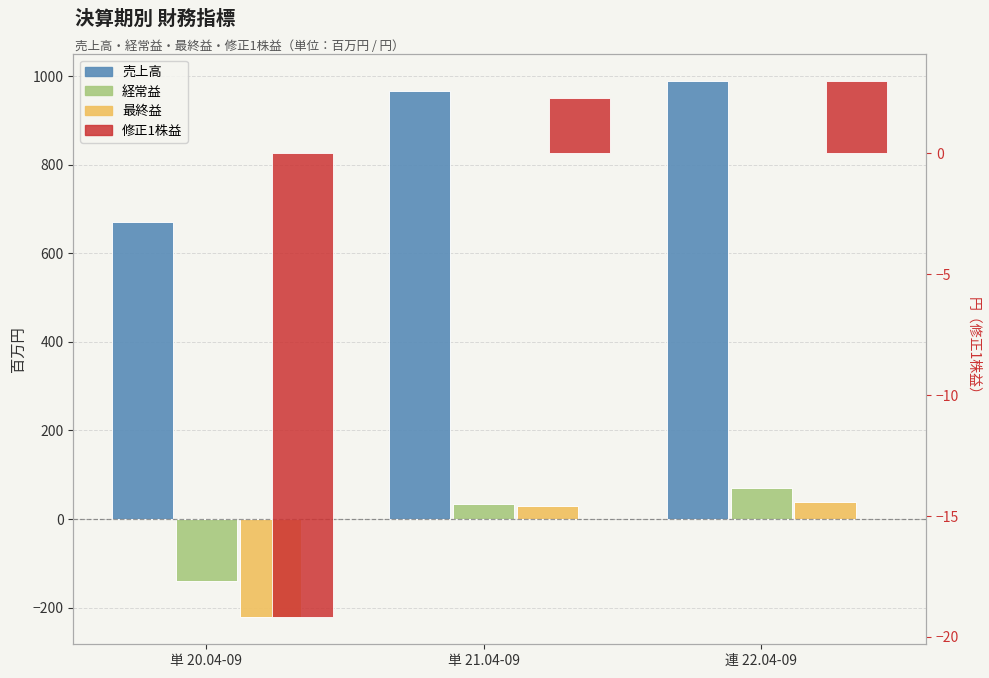

Reading left to right, extract all data points from this chart.

売上高: 単 20.04-09=671.0	単 21.04-09=965.0	連 22.04-09=989.0
経常益: 単 20.04-09=-140.0	単 21.04-09=35.0	連 22.04-09=69.0
最終益: 単 20.04-09=-222.0	単 21.04-09=29.0	連 22.04-09=39.0
修正1株益: 単 20.04-09=-19.2	単 21.04-09=2.3	連 22.04-09=3.0